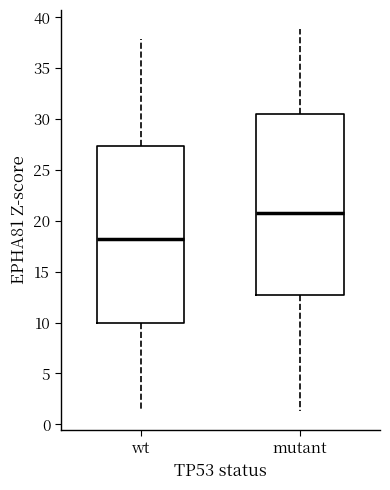

Reading left to right, read every box against the y-axis: the position of its median line, the range the box covers, and the ends of its whiskers. The values are not printed on the chart, so give them approximately, as read against the axis.

wt: median 18.5, box 10.0 to 27.5, whiskers 1.5 to 38.0
mutant: median 21.0, box 13.0 to 30.5, whiskers 1.5 to 39.0